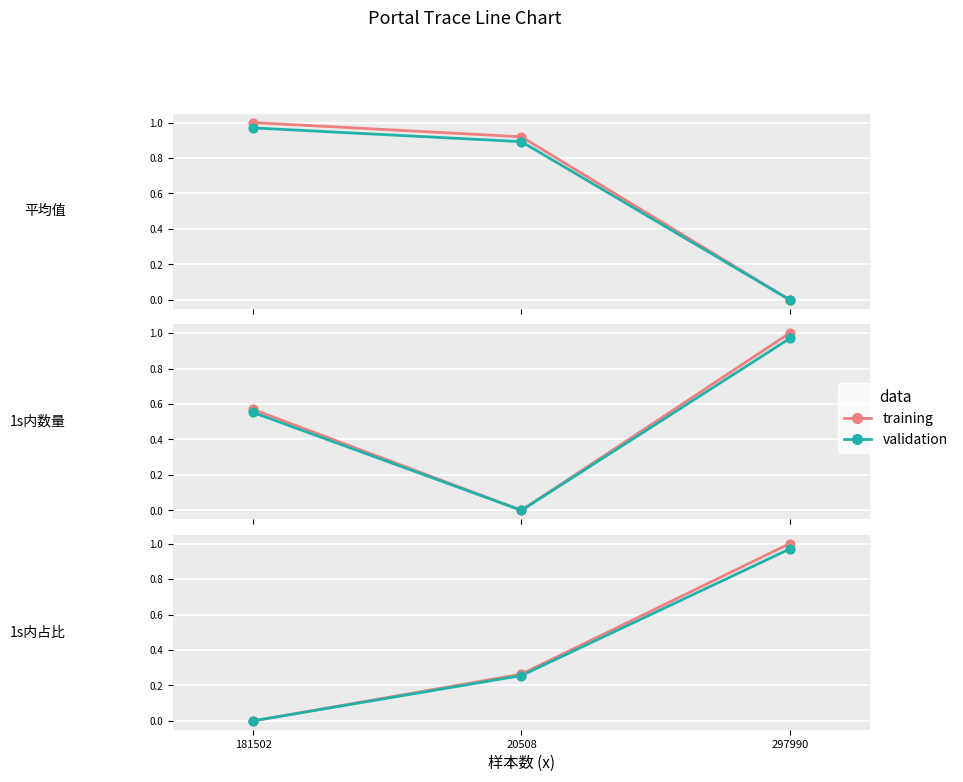

Which series contains the lowest Y value?

training